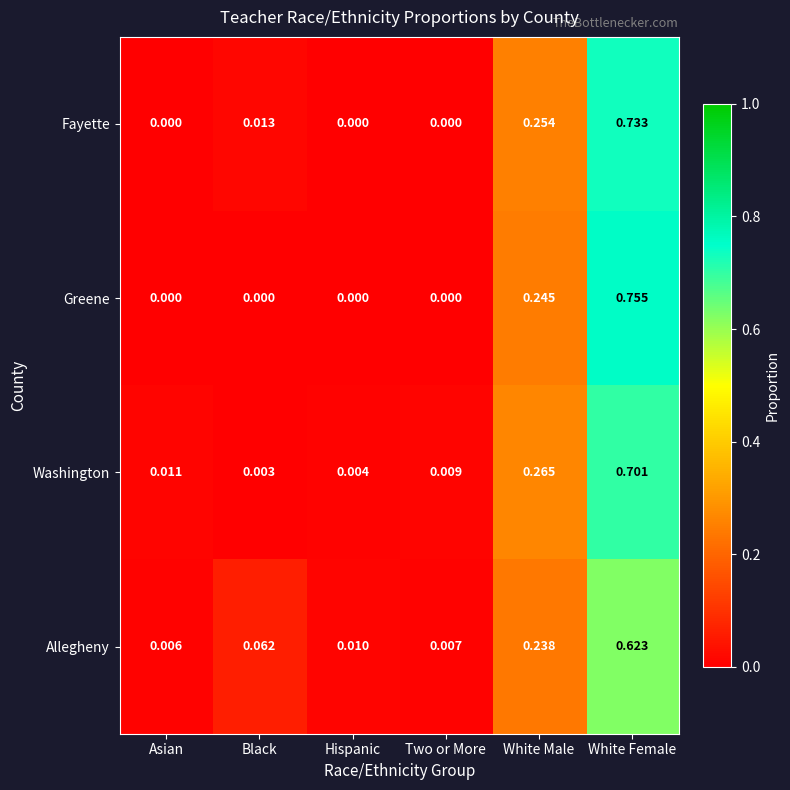

Where is Allegheny nearest to the value 0?

Asian